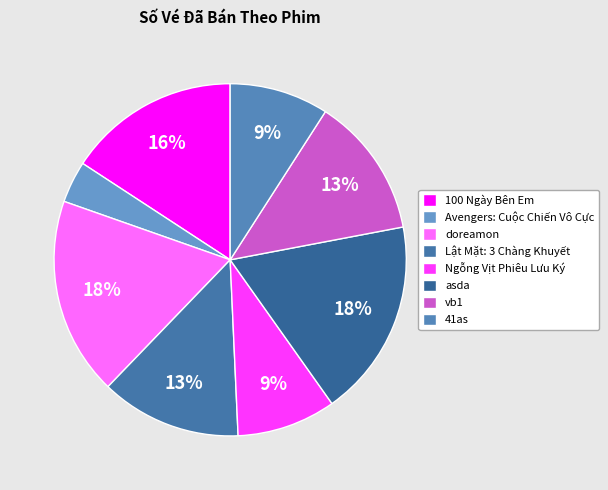

To the nearest percent, what is the combined percentage of asda and doreamon?

36%